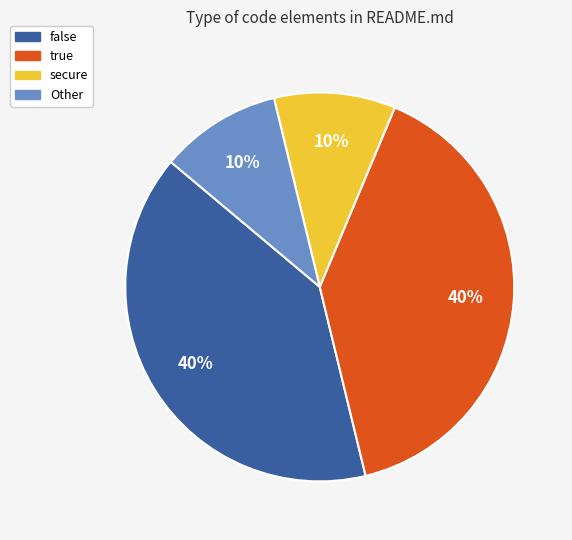

Is there any slice that represents more than half of the pie?

No